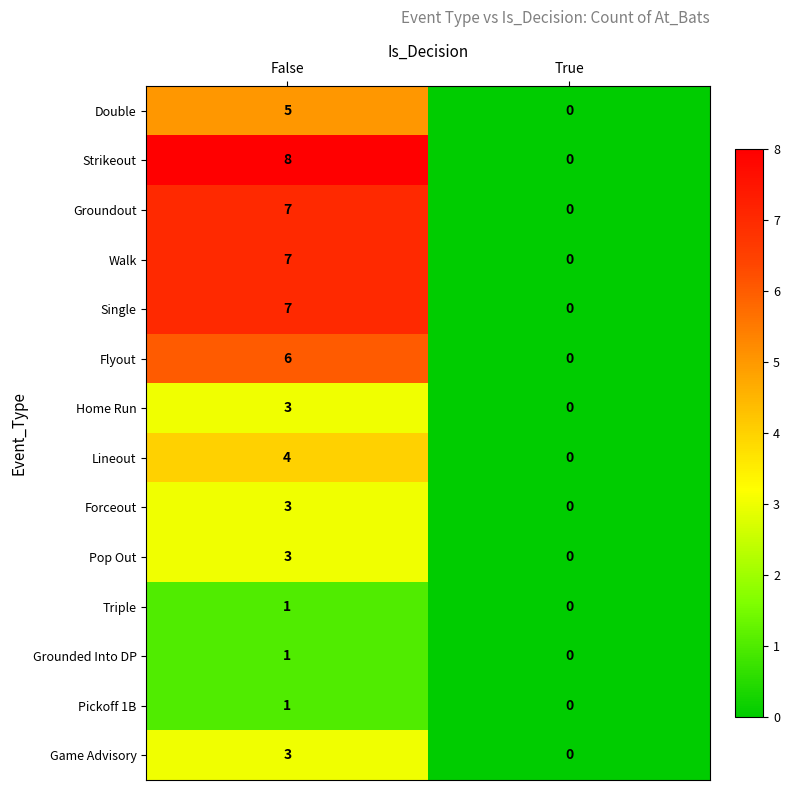

Reading left to right, what are all the values shown in this chart?

Double: 5	0
Strikeout: 8	0
Groundout: 7	0
Walk: 7	0
Single: 7	0
Flyout: 6	0
Home Run: 3	0
Lineout: 4	0
Forceout: 3	0
Pop Out: 3	0
Triple: 1	0
Grounded Into DP: 1	0
Pickoff 1B: 1	0
Game Advisory: 3	0